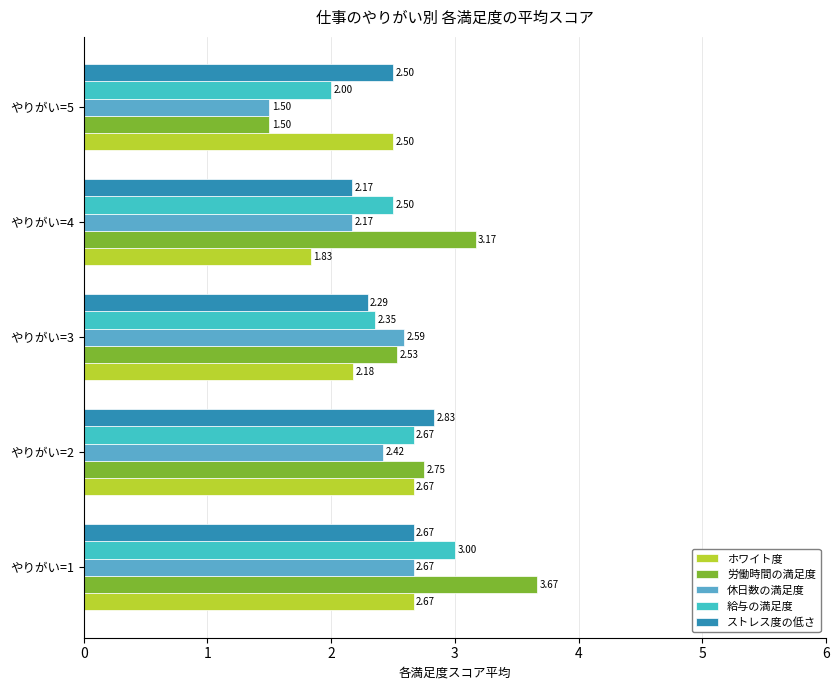

Where is ストレス度の低さ nearest to the value 2?

やりがい=4